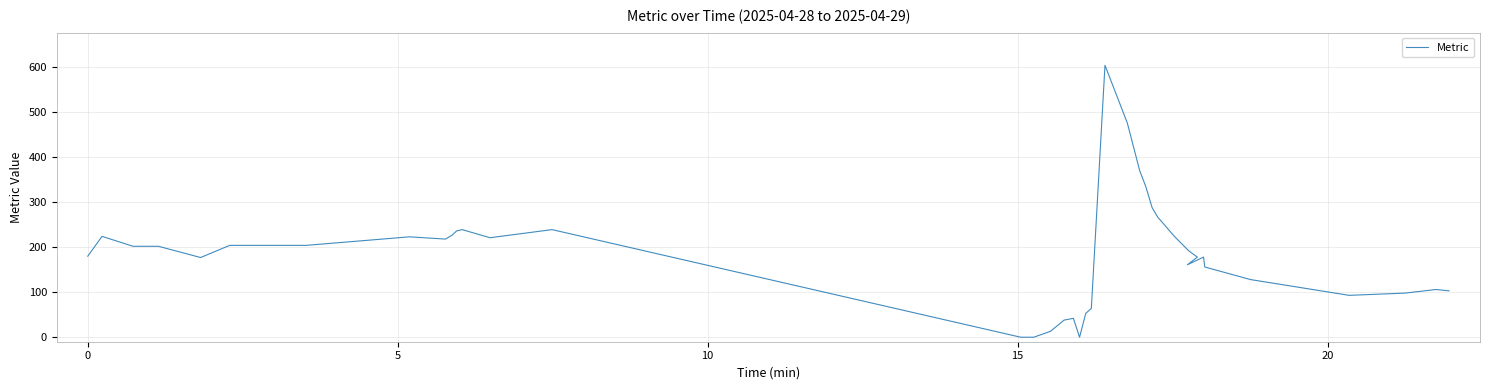

How many data points are less than 192?

20